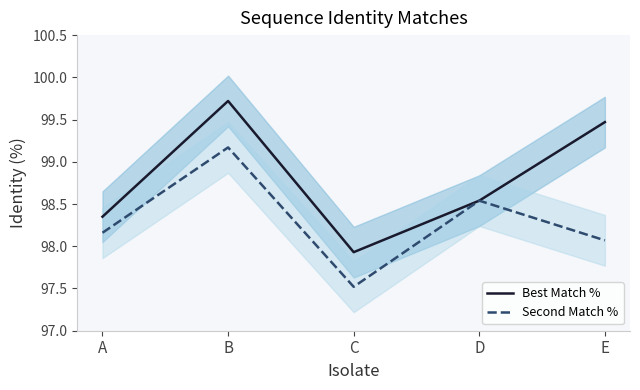

Where does the Best Match % series first go above 98?

A